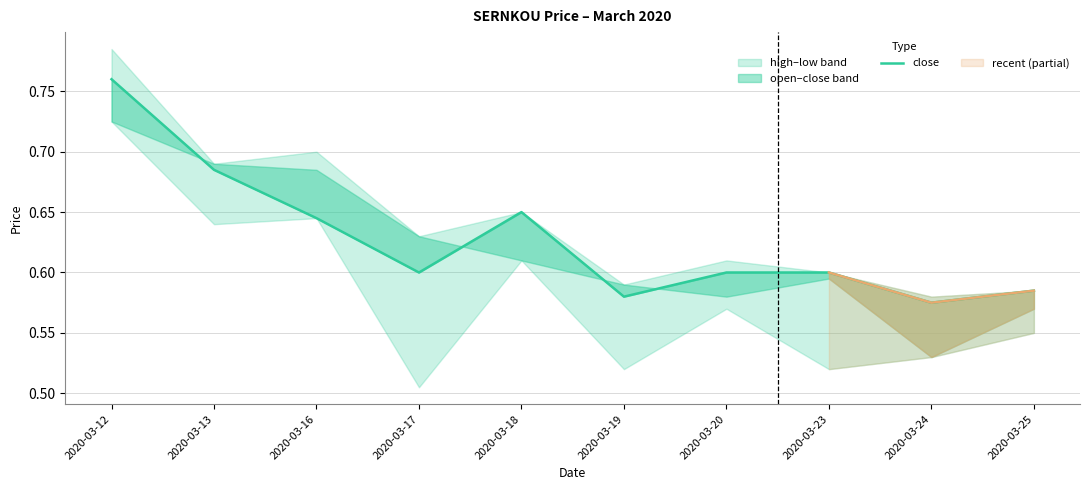

How many lines are shown in the chart?

1